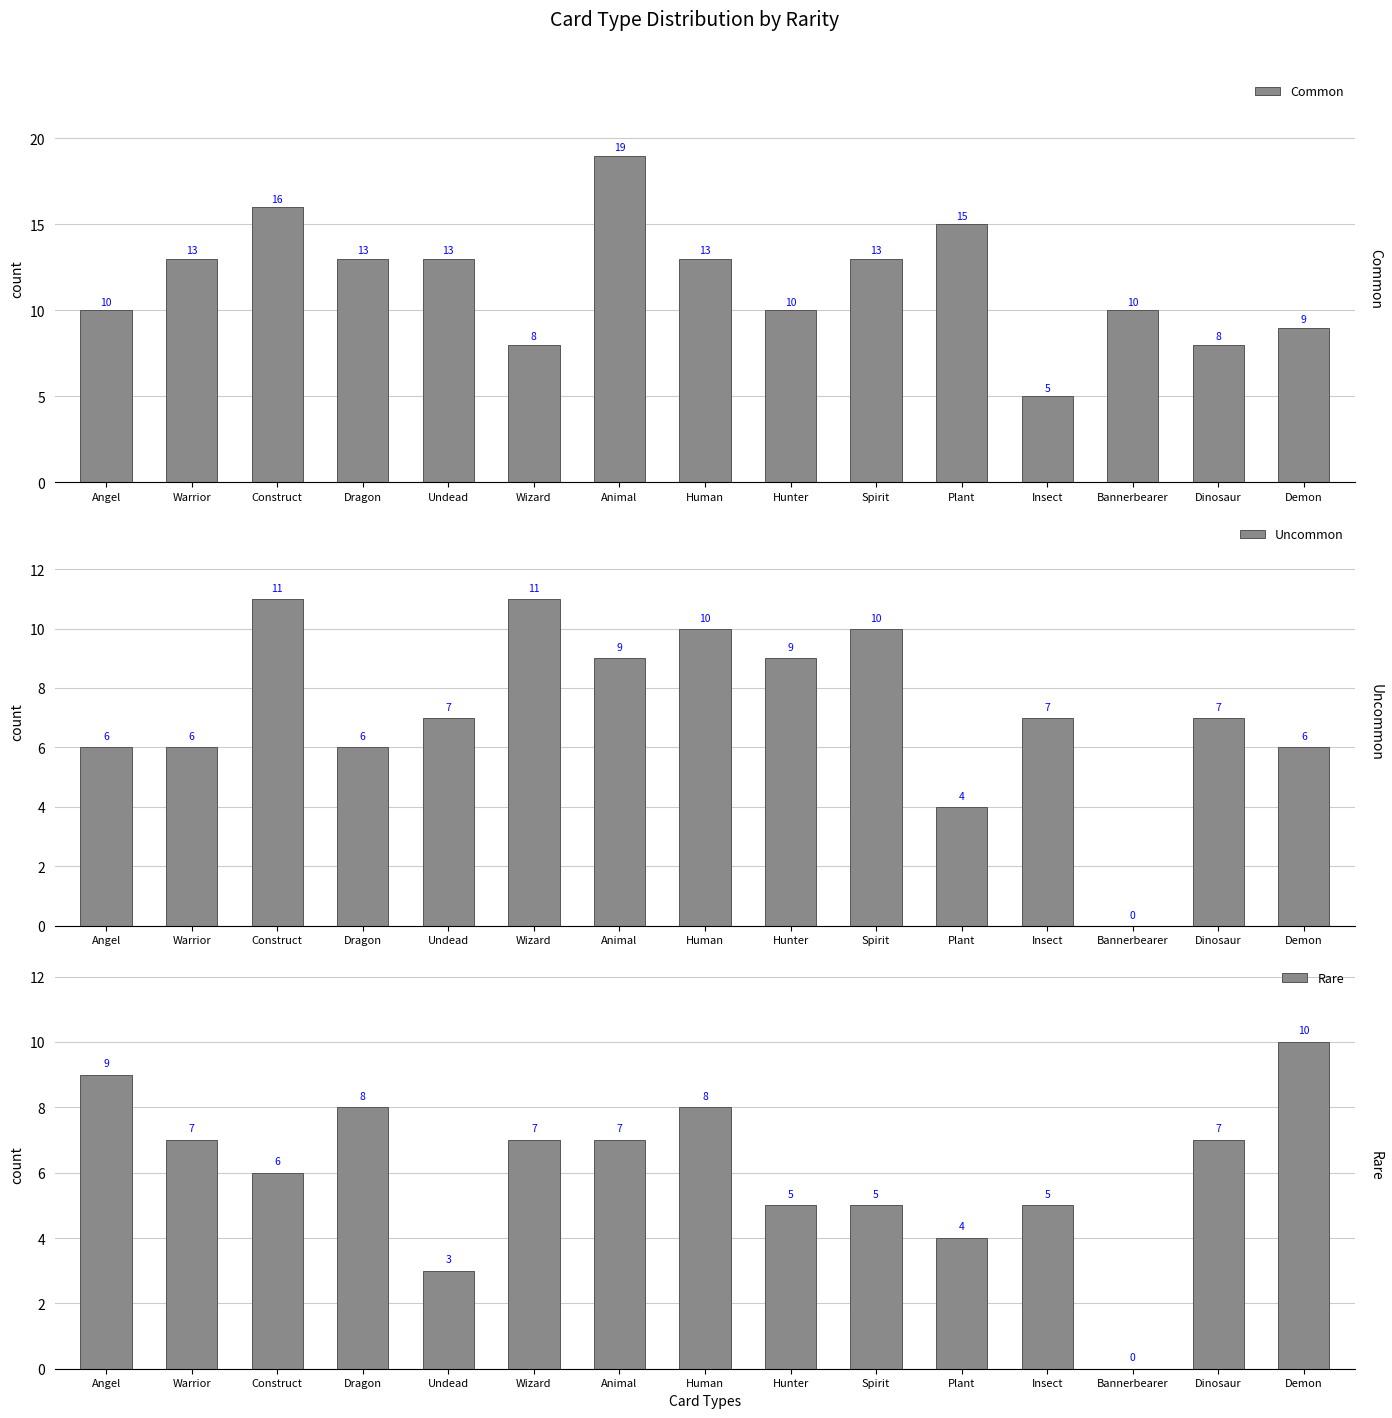

How many values in the Rare series exceed 7?

4